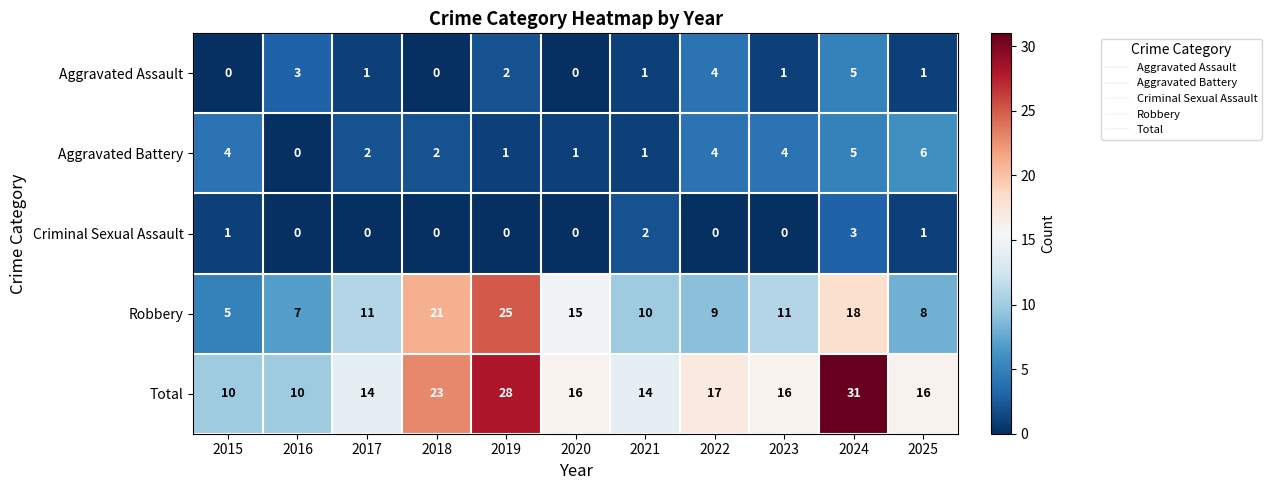

Count the Aggravated Battery values in the range 1 to 4.

8